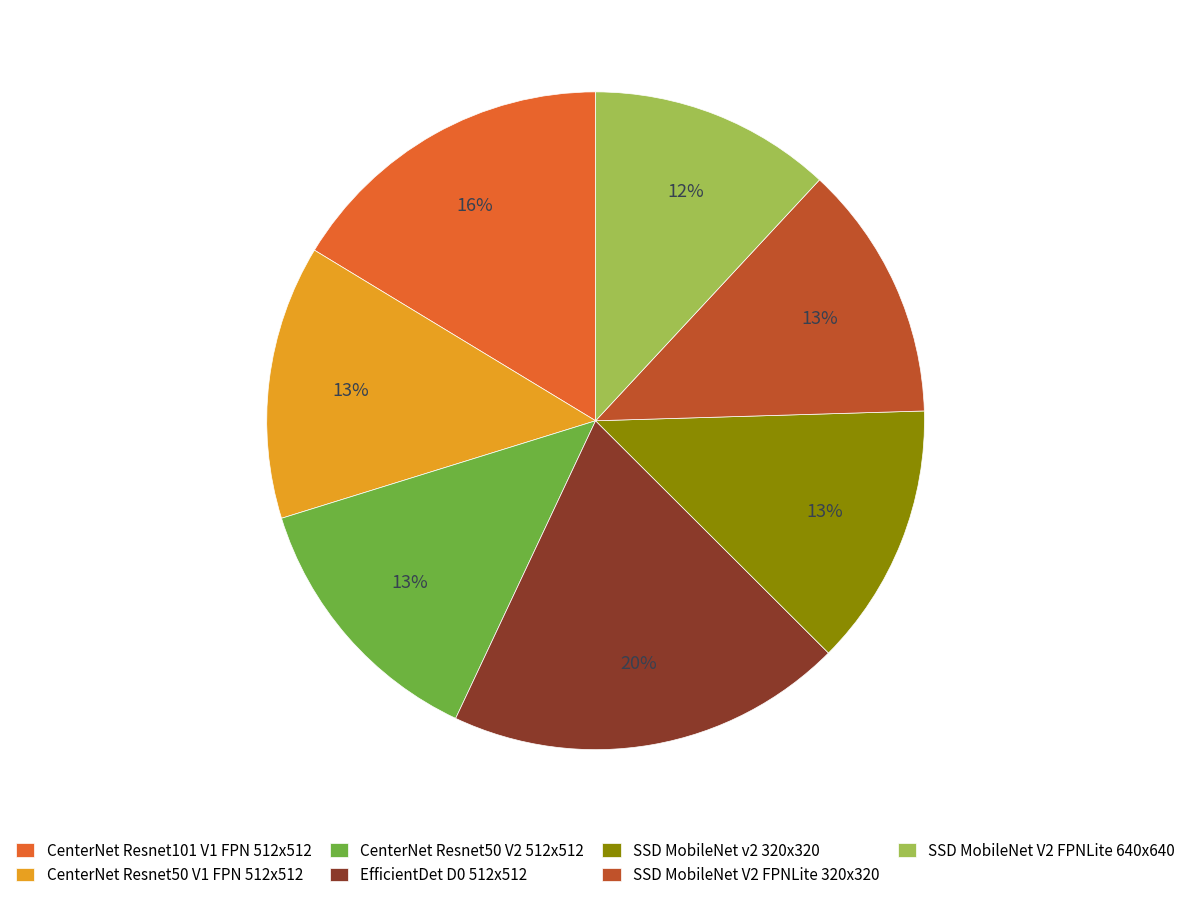

To the nearest percent, what is the difference between the largest and smallest slice percentages?

8%